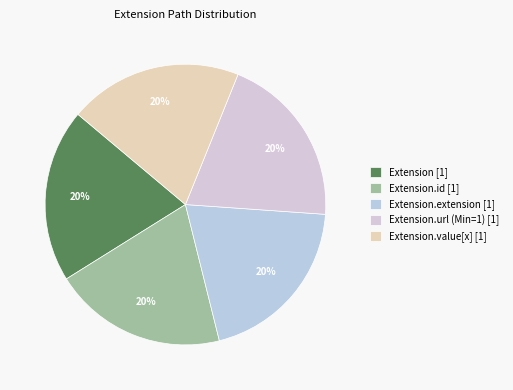

Is there a majority slice in this chart?

No